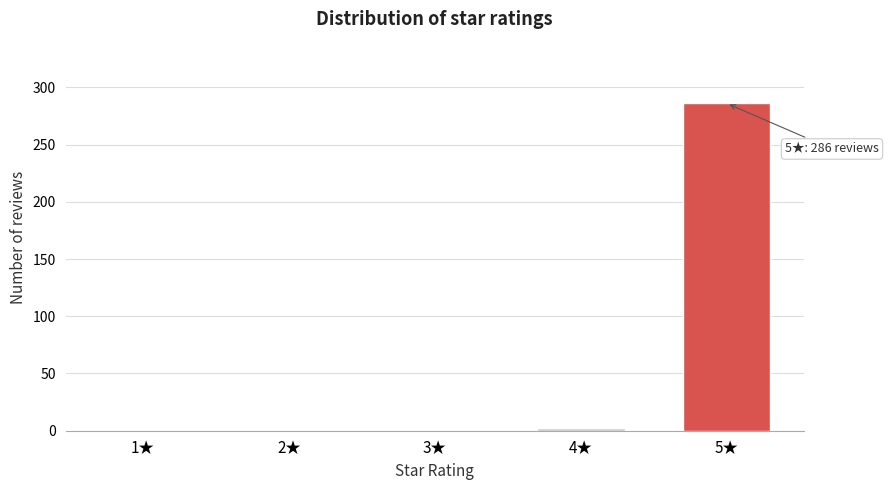

Reading left to right, extract all data points from this chart.

1★=0	2★=0	3★=0	4★=2	5★=286